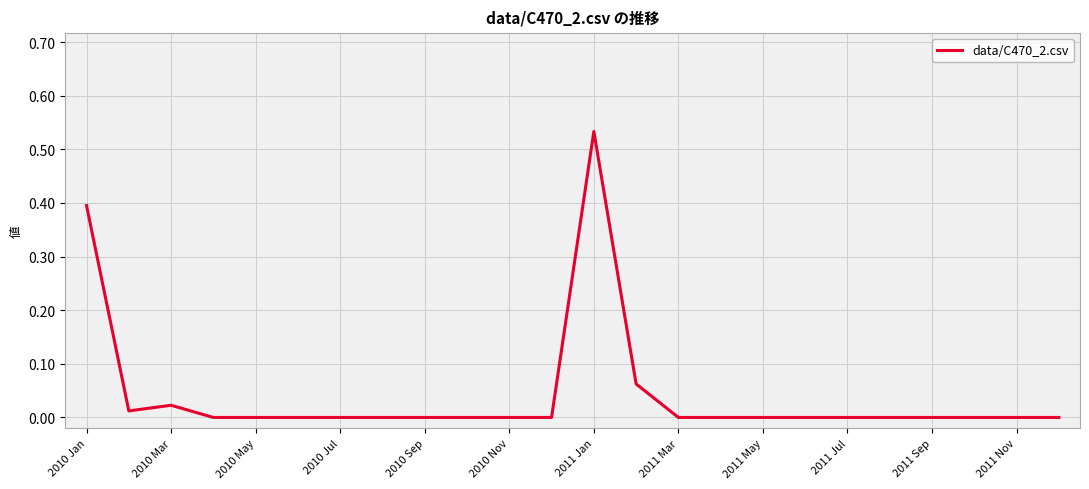

How many categories are shown in the chart?

24